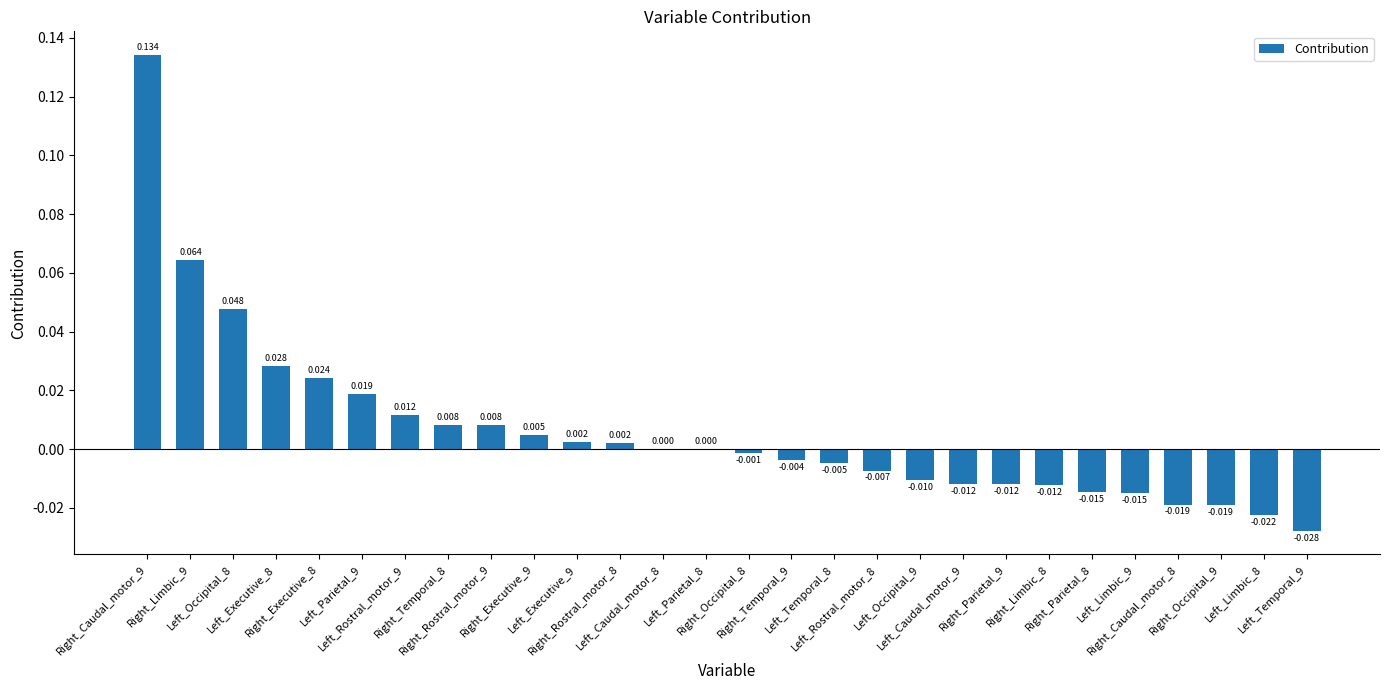

Reading right to left, list all the values displayed in this chart.

Left_Temporal_9=-0.0	Left_Limbic_8=-0.0	Right_Occipital_9=-0.0	Right_Caudal_motor_8=-0.0	Left_Limbic_9=-0.0	Right_Parietal_8=-0.0	Right_Limbic_8=-0.0	Right_Parietal_9=-0.0	Left_Caudal_motor_9=-0.0	Left_Occipital_9=-0.0	Left_Rostral_motor_8=-0.0	Left_Temporal_8=-0.0	Right_Temporal_9=-0.0	Right_Occipital_8=-0.0	Left_Parietal_8=0.0	Left_Caudal_motor_8=0.0	Right_Rostral_motor_8=0.0	Left_Executive_9=0.0	Right_Executive_9=0.0	Right_Rostral_motor_9=0.0	Right_Temporal_8=0.0	Left_Rostral_motor_9=0.0	Left_Parietal_9=0.0	Right_Executive_8=0.0	Left_Executive_8=0.0	Left_Occipital_8=0.0	Right_Limbic_9=0.1	Right_Caudal_motor_9=0.1